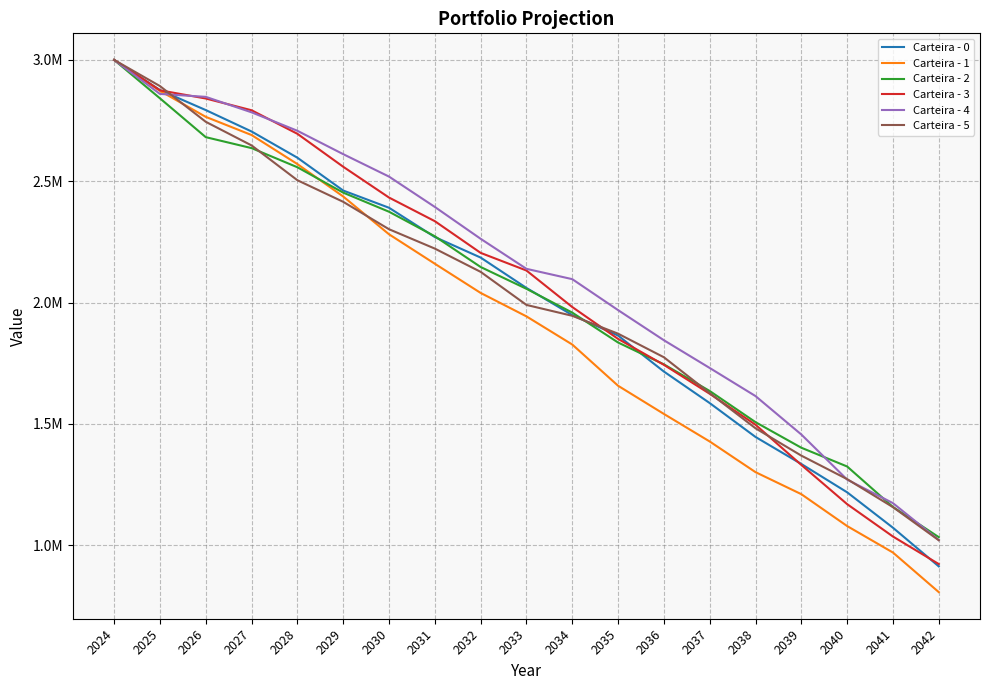

At which label does Carteira - 3 reach its peak?

2024